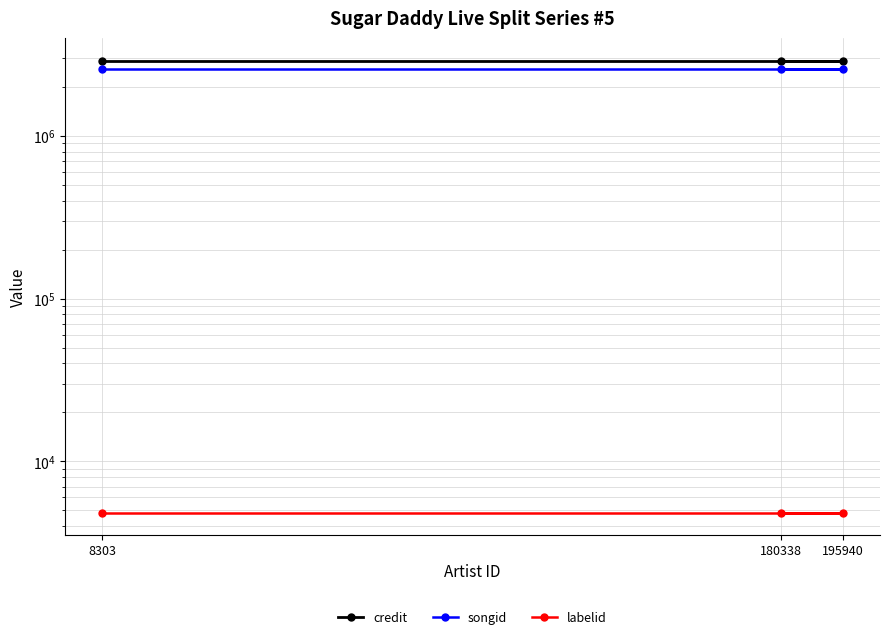

Reading left to right, transcribe all the data shown in this chart.

credit: 8303=2889389	195940=2889389	180338=2889389
songid: 8303=2561343	195940=2561343	180338=2561343
labelid: 8303=4844	195940=4844	180338=4844